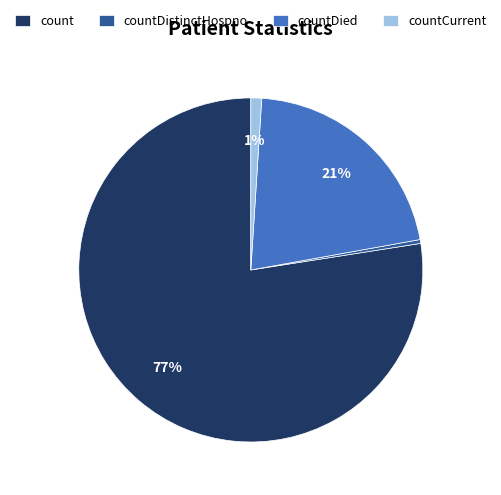

Count the number of slices in the pie.

4